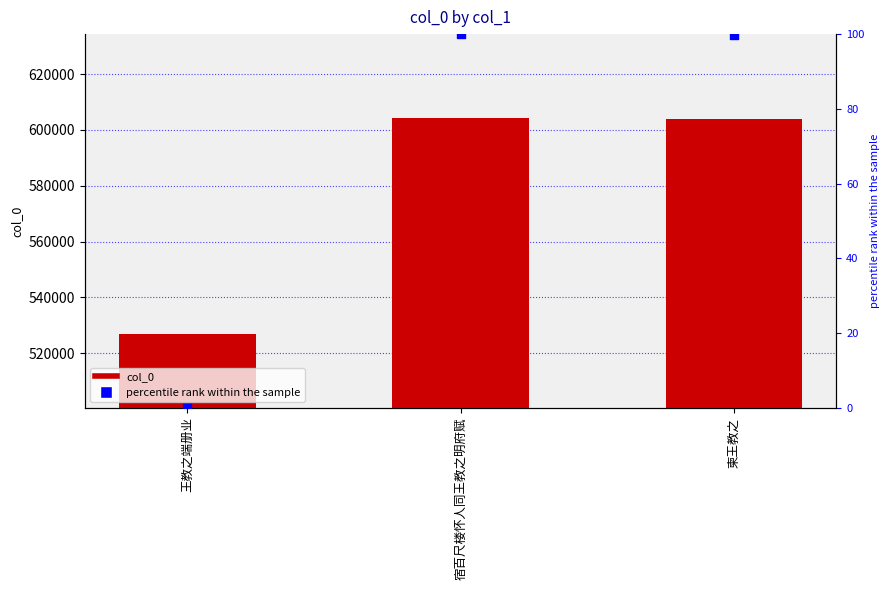

Which series contains the highest Y value?

col_0